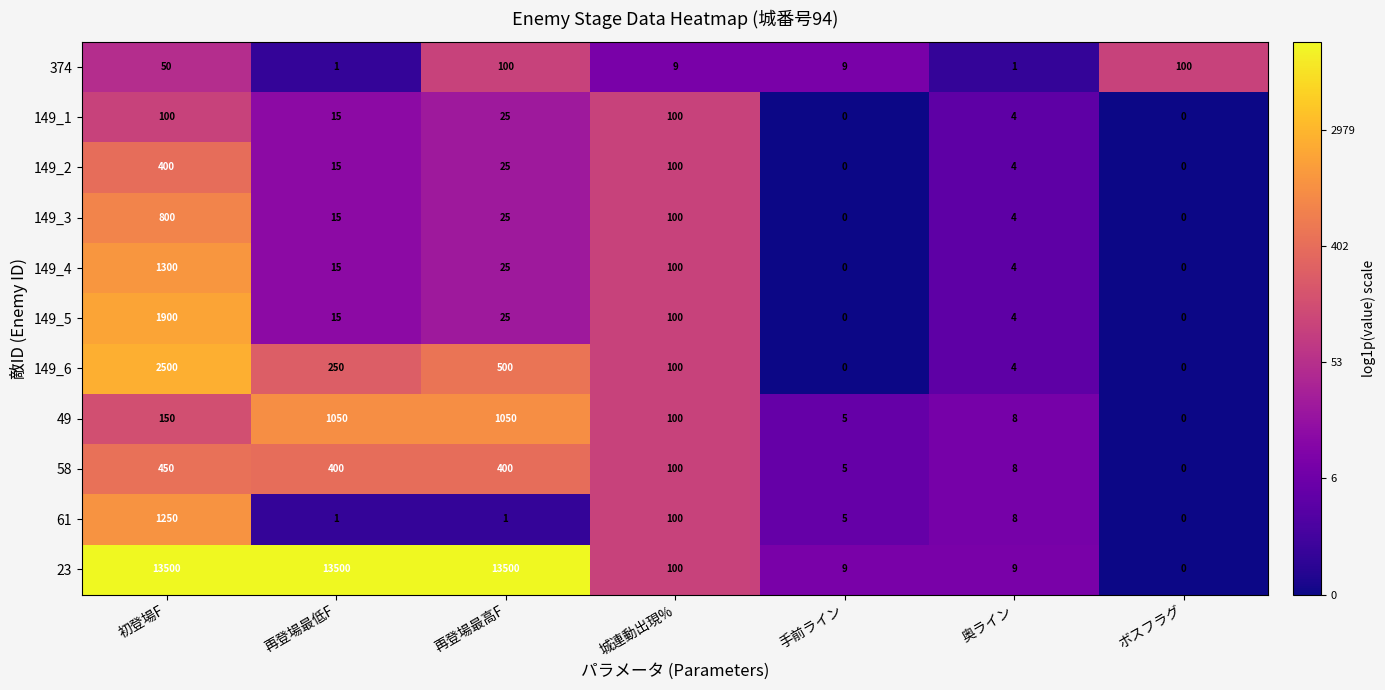

The value of 49 at 再登場最低F is 245. True or false?

False